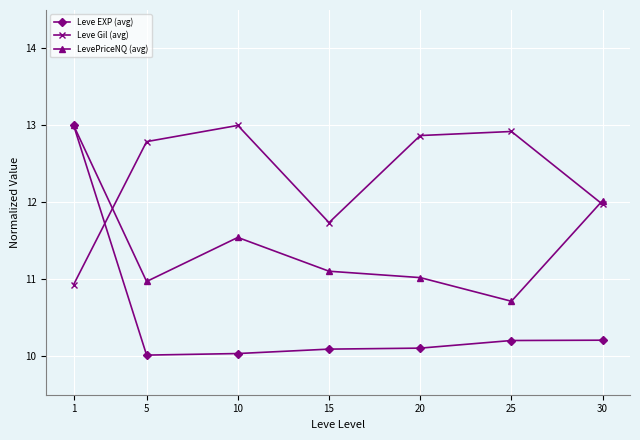

At which category does LevePriceNQ (avg) reach its first local valley?

5